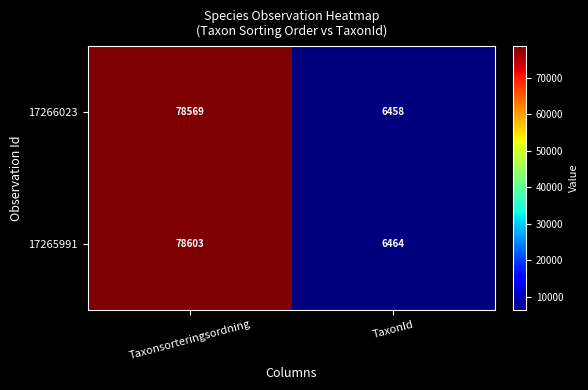

At which category is the sum across all series the highest?

Taxonsorteringsordning